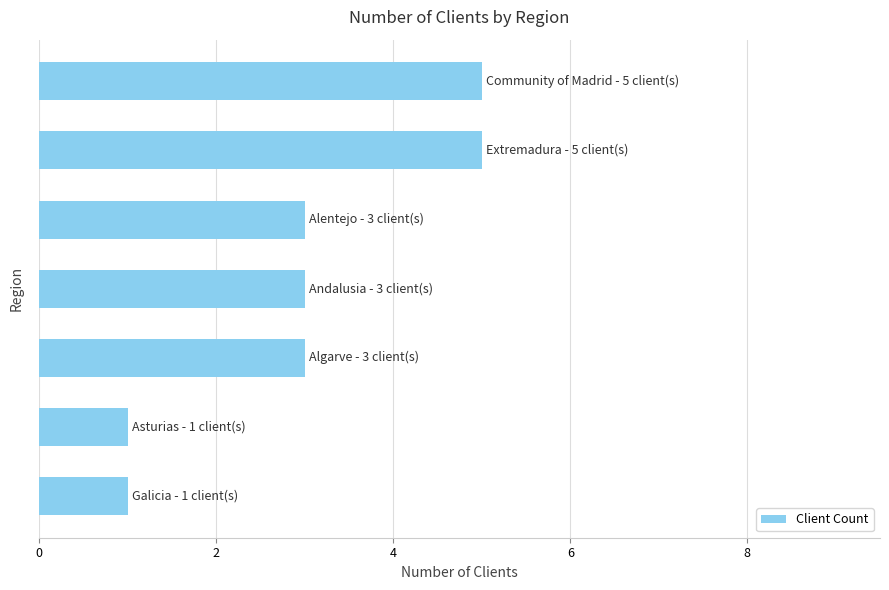

What is the difference between the maximum and minimum values?

4